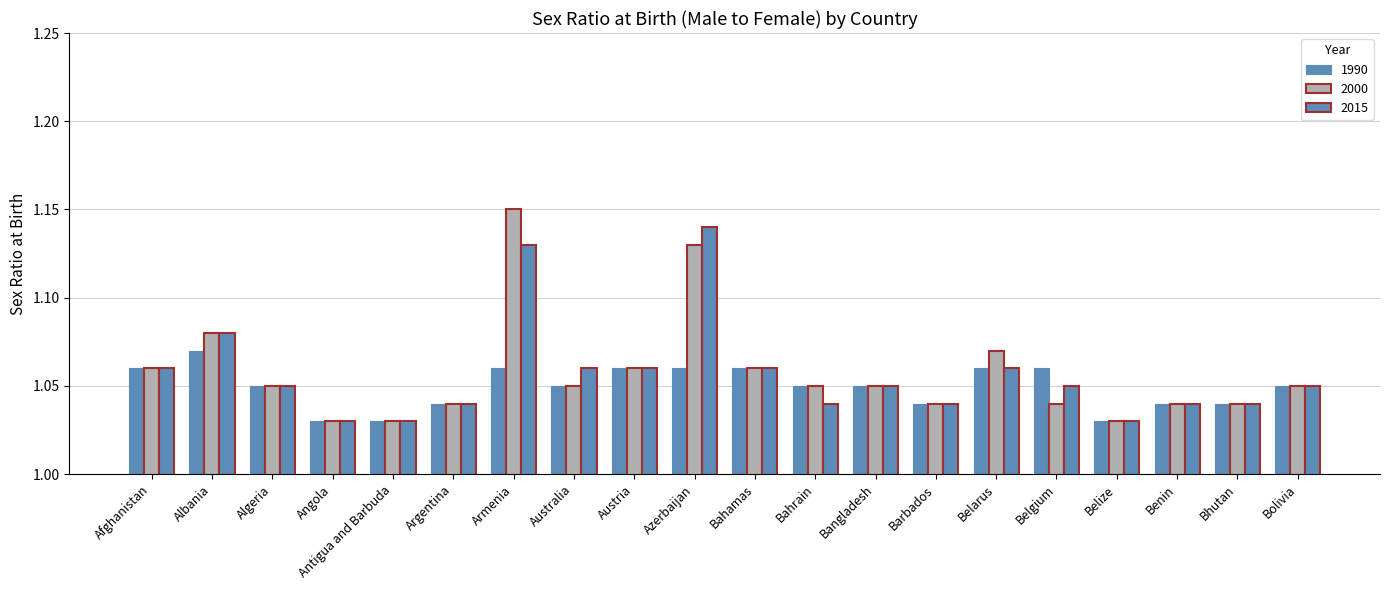

How many bars are there in each group?

3